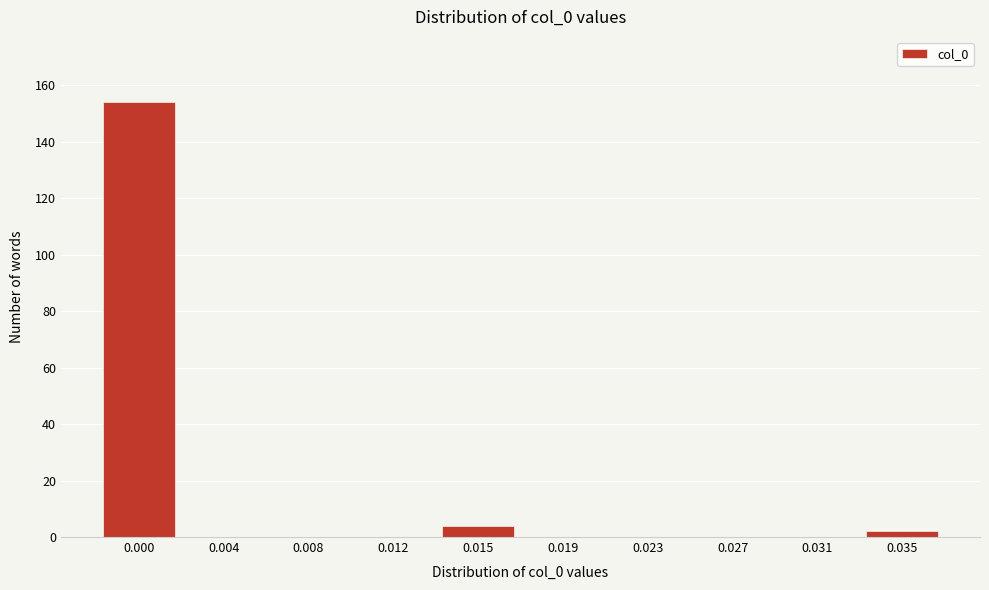

Reading left to right, transcribe all the data shown in this chart.

0.000=154	0.004=0	0.008=0	0.012=0	0.015=4	0.019=0	0.023=0	0.027=0	0.031=0	0.035=2